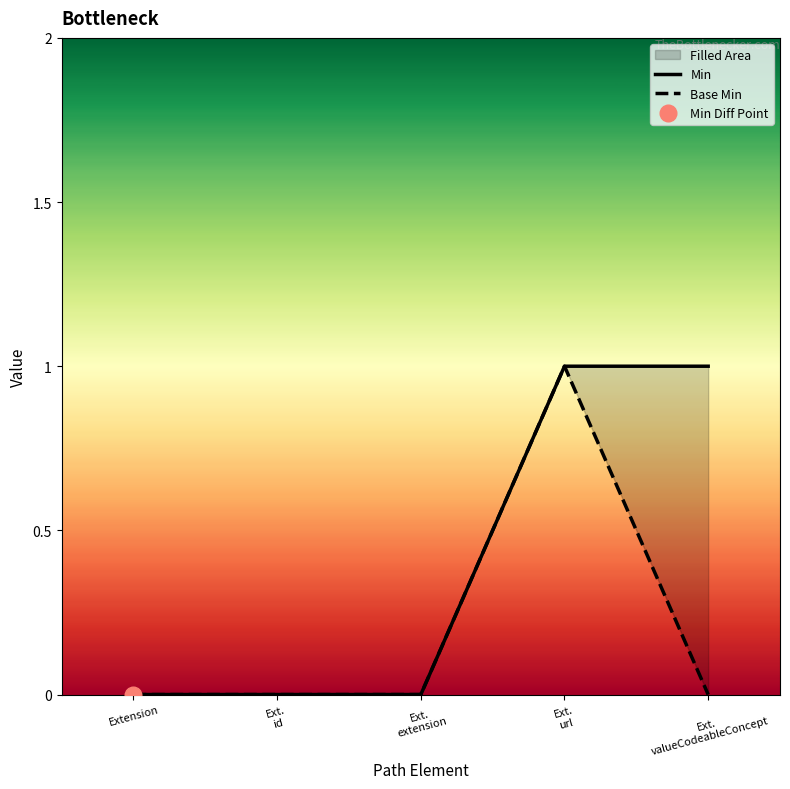

True or false: Min and Base Min cross at least once.

False